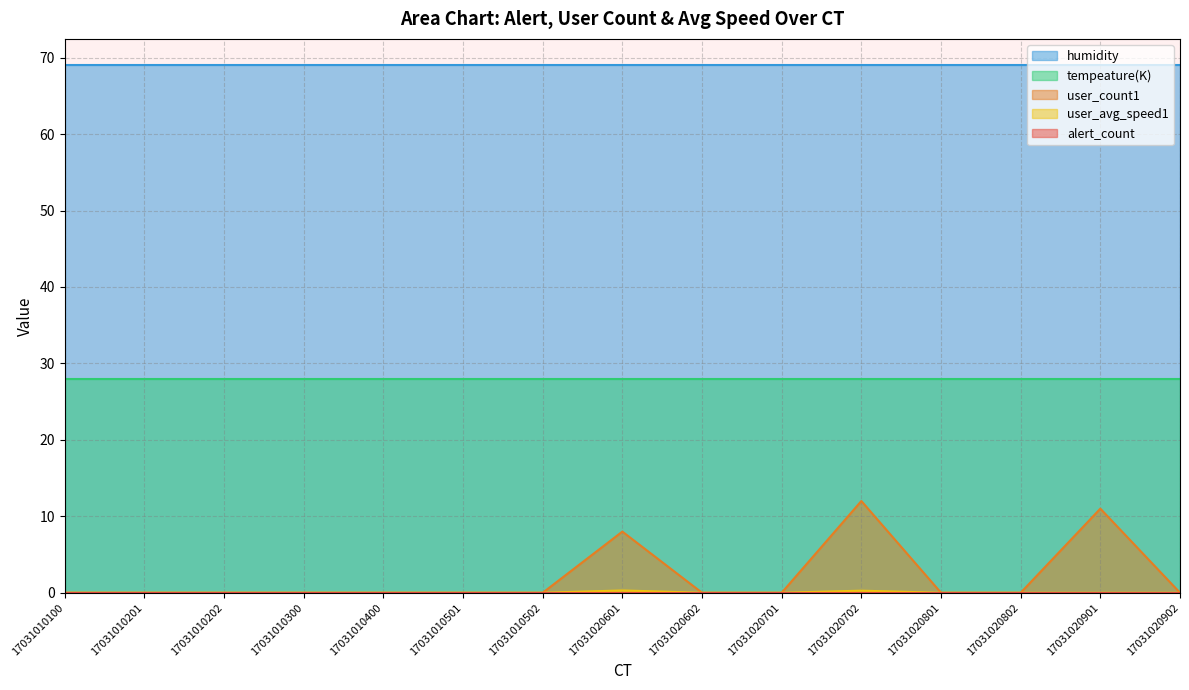

The value of tempeature(K) at 17031020901 is 45.9. True or false?

False